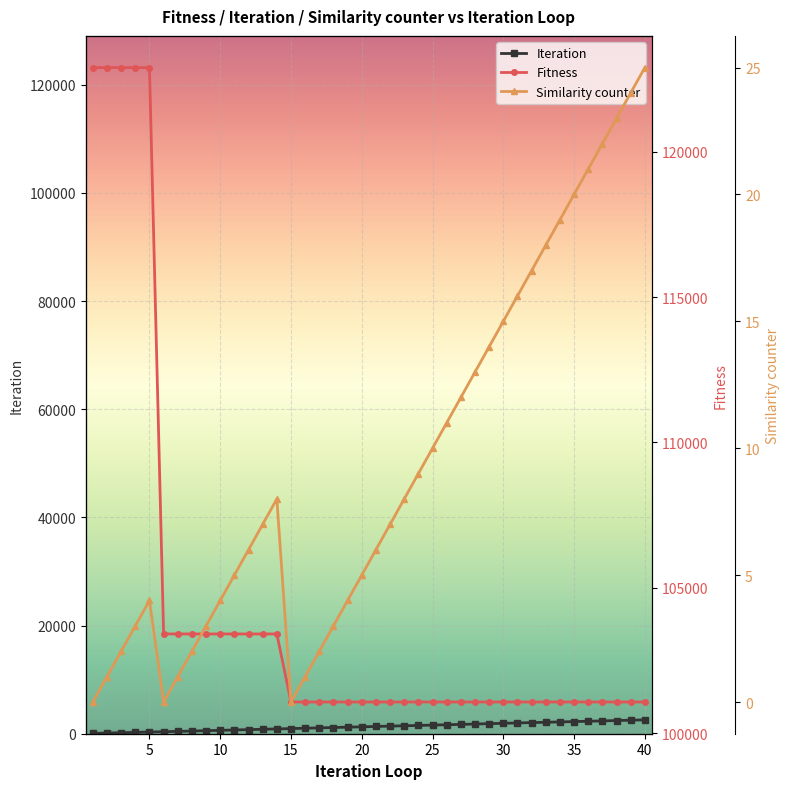

How many values in Similarity counter are above zero?

37